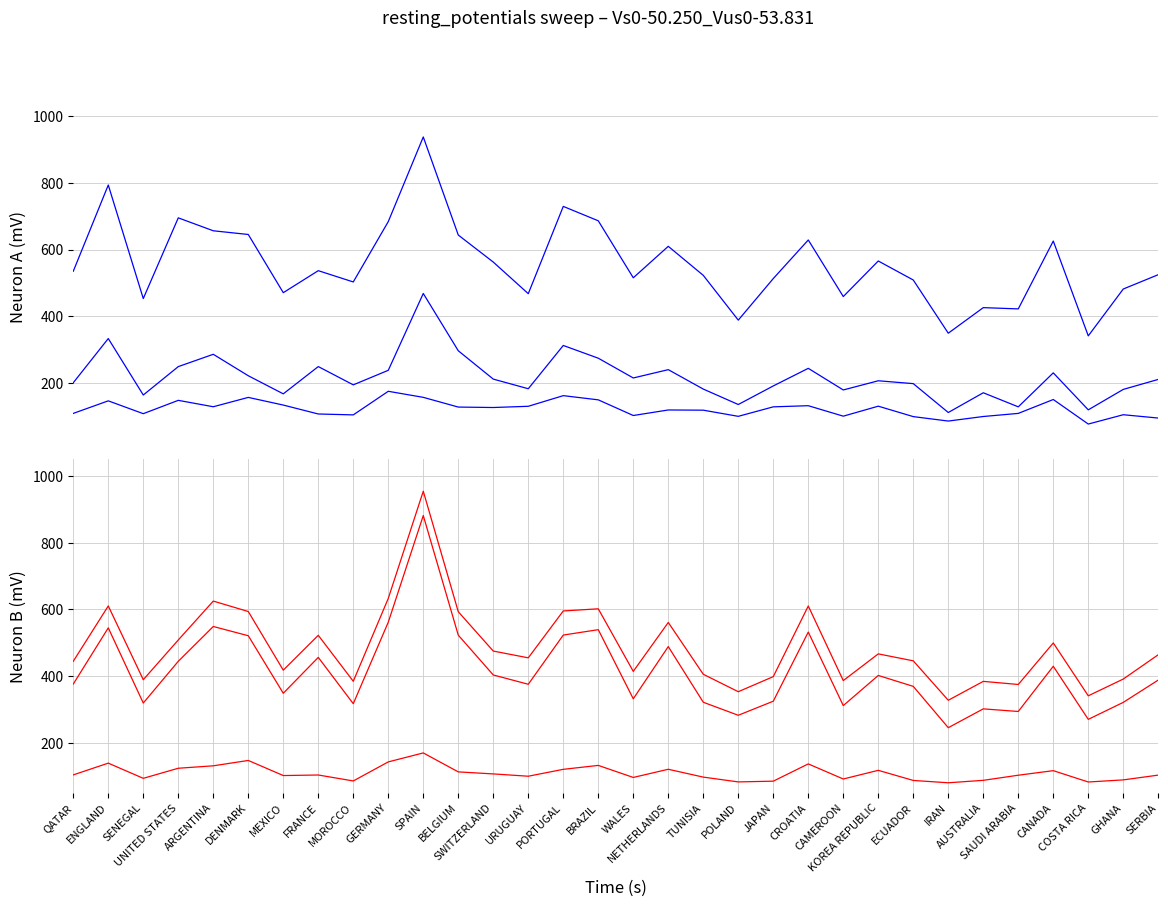

What is the label of the 32nd point from the left?

SERBIA